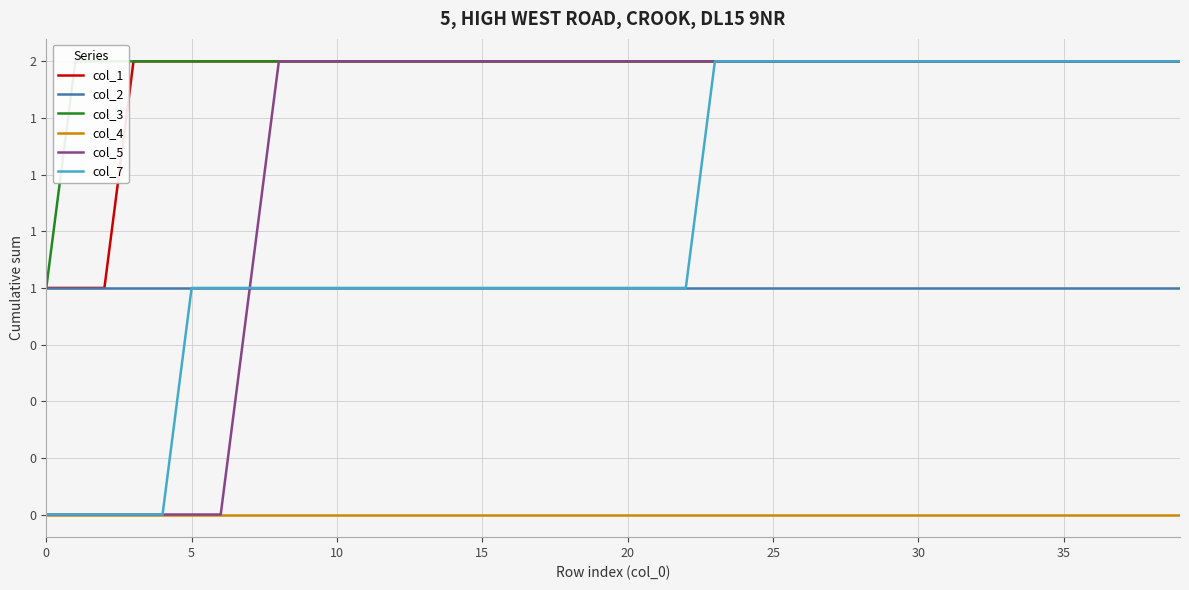

Between 30 and 25, which is larger?

30